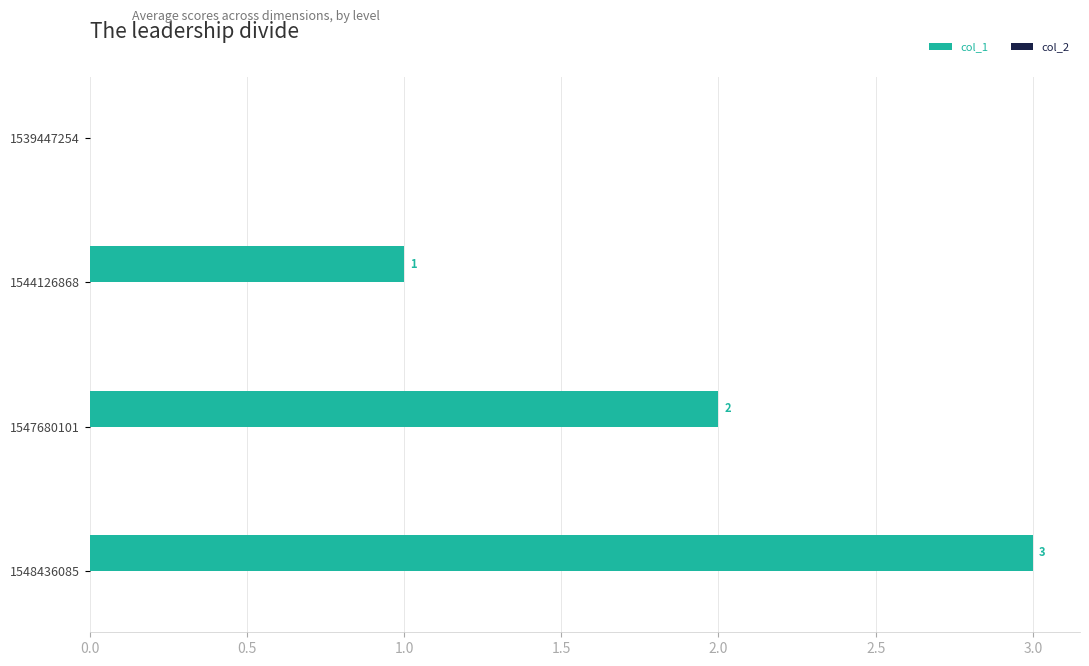

What is the sum of the values at 1544126868 and 1547680101?

3